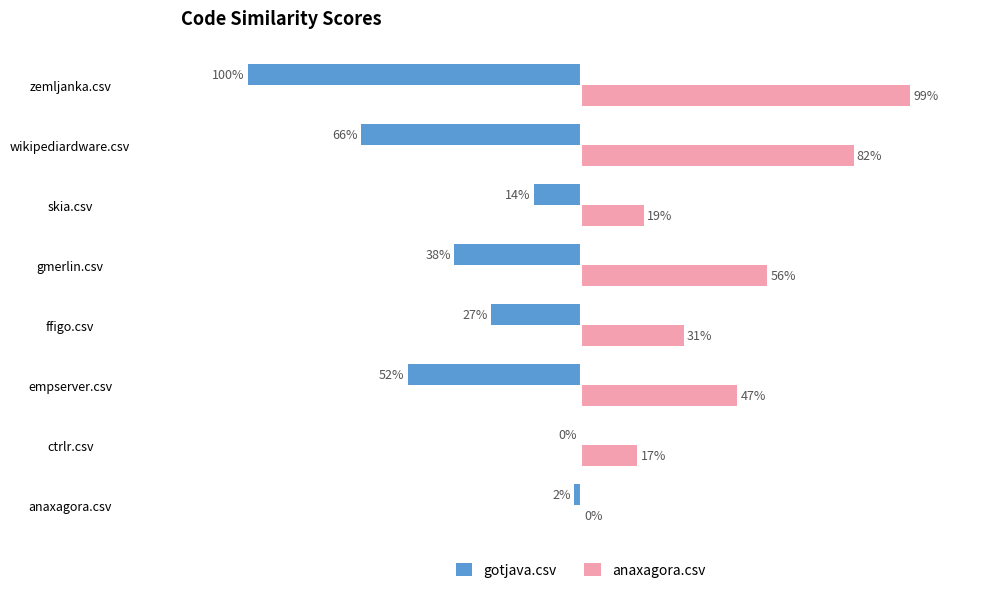

What is the difference between the maximum and minimum values in the gotjava.csv series?

1.0